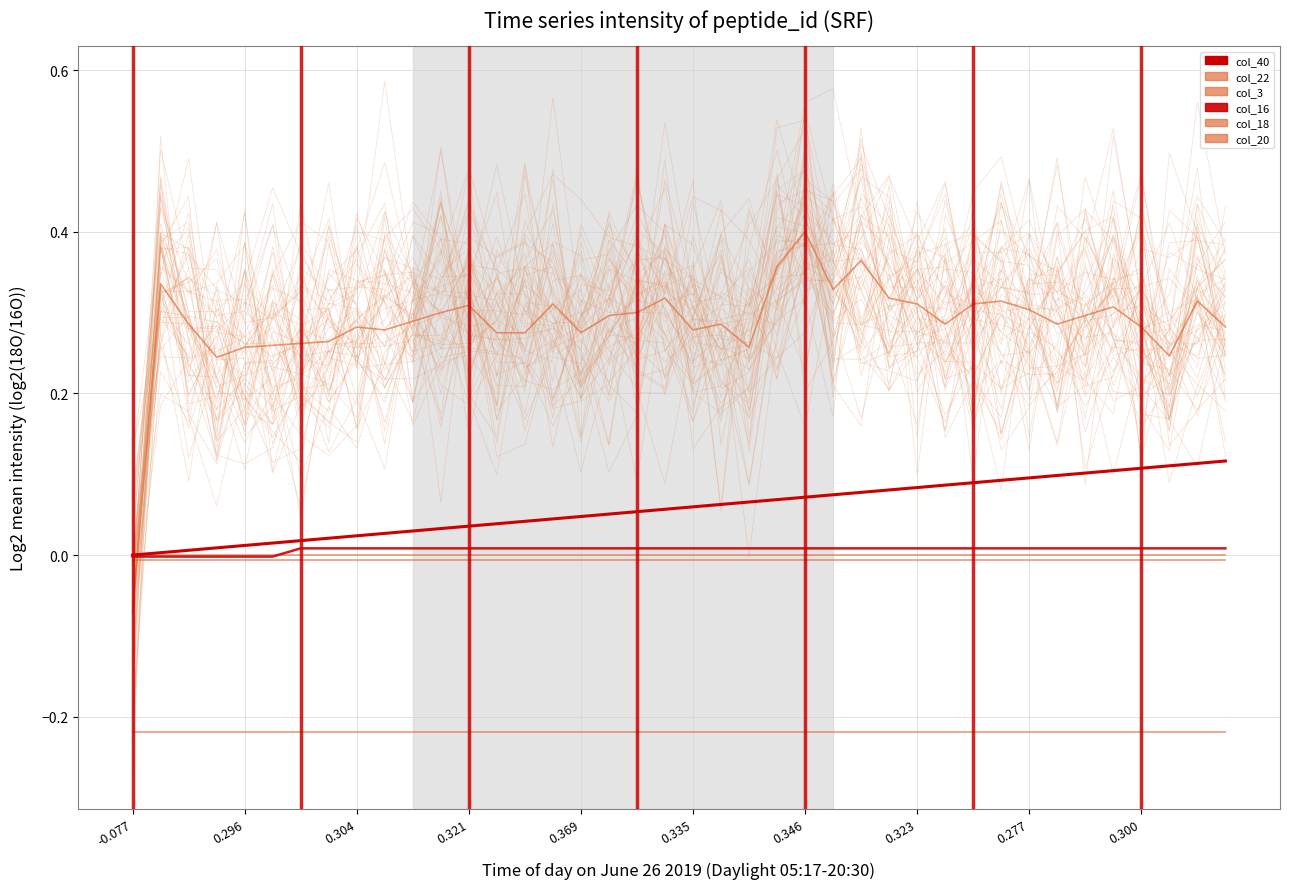

At which category is the sum across all series the highest?

0.346